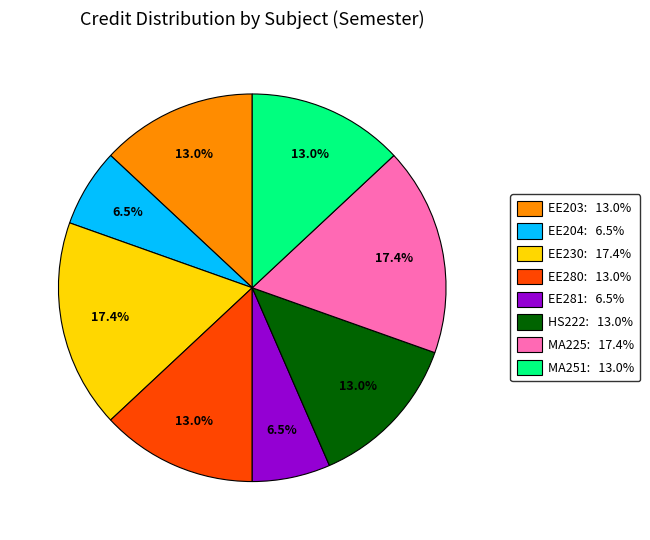

Is there any slice that represents more than half of the pie?

No